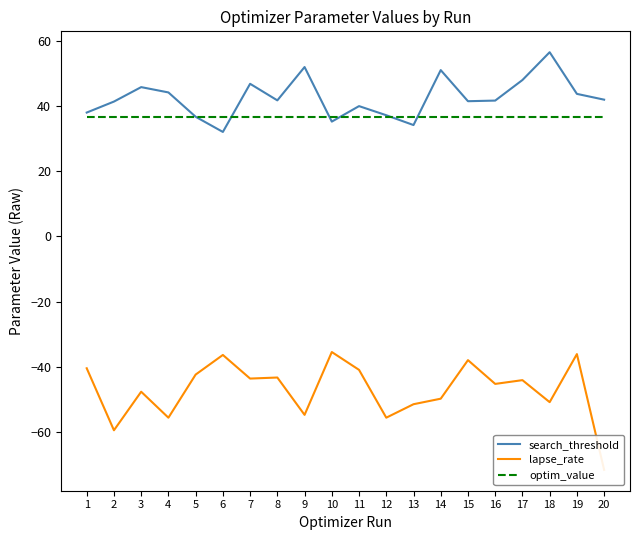

Is it true that search_threshold equals 65.1 at 19?

False